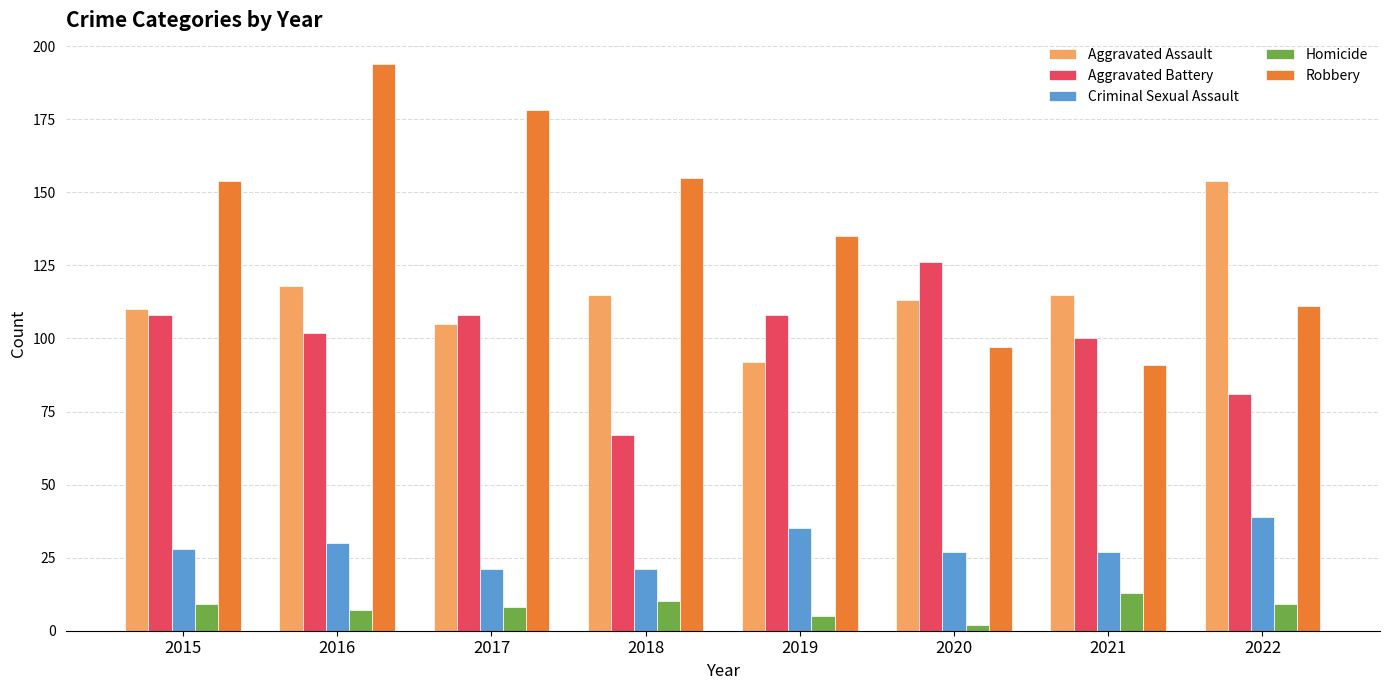

What is the maximum value shown in the chart?

194